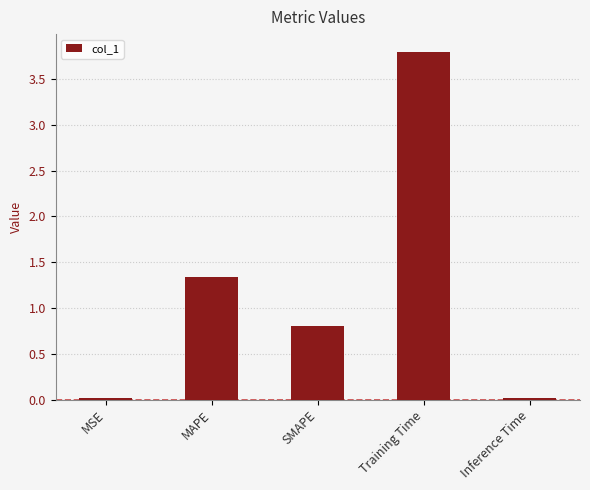

Which has a higher value, SMAPE or Inference Time?

SMAPE